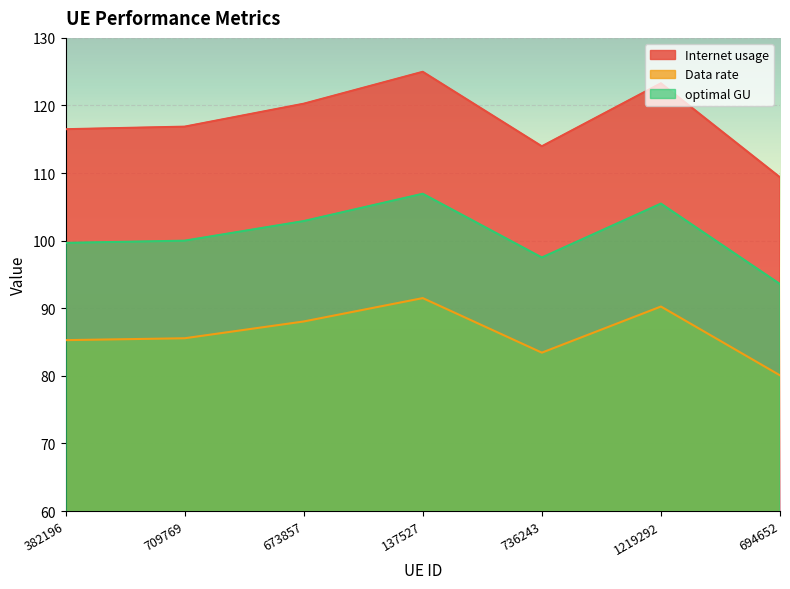

What is the sum of the optimal GU values at 709769 and 1219292?

205.5